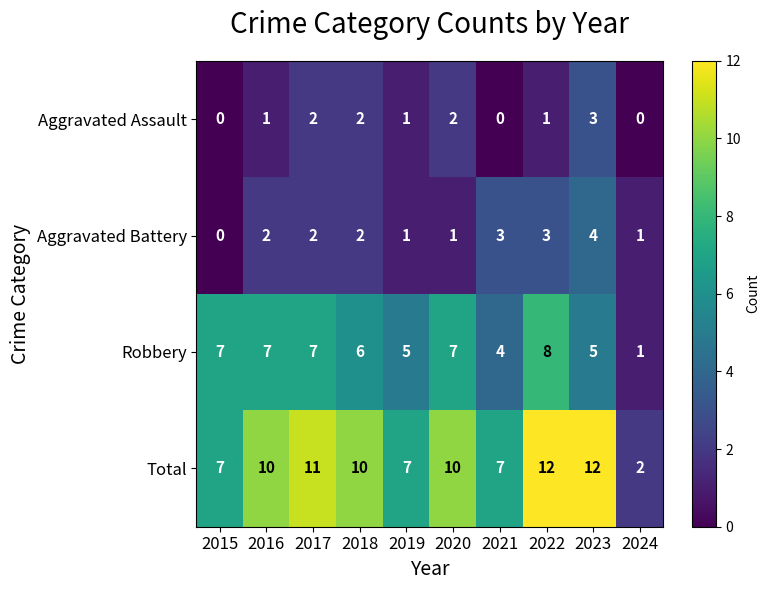

Is it true that Total equals 21 at 2023?

False